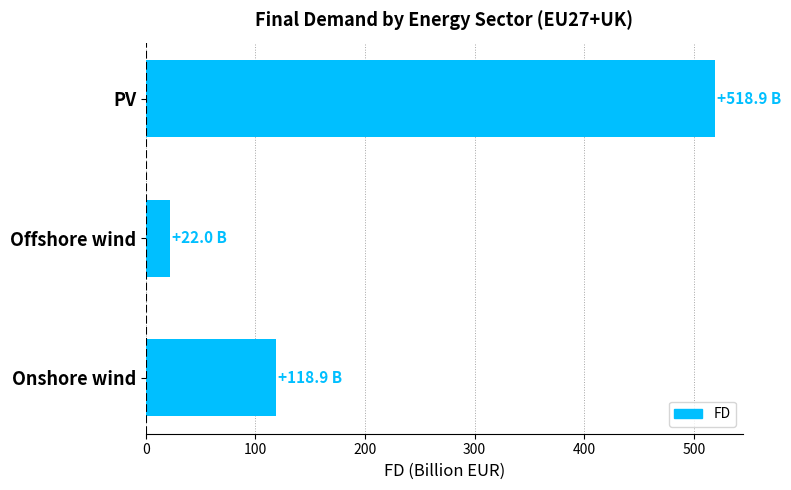

What is the difference between the maximum and minimum values?

496.9